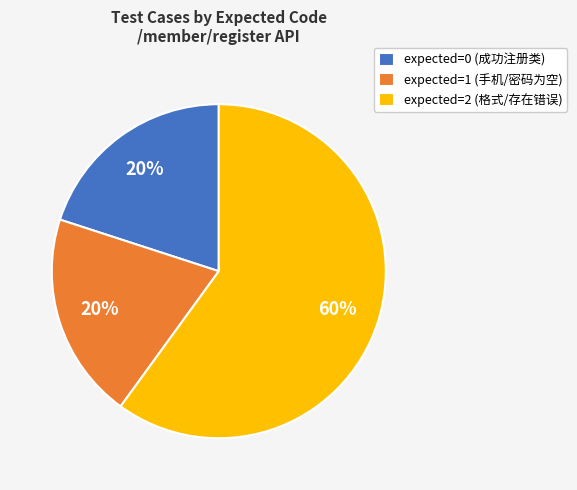

How many slices are in this pie chart?

3